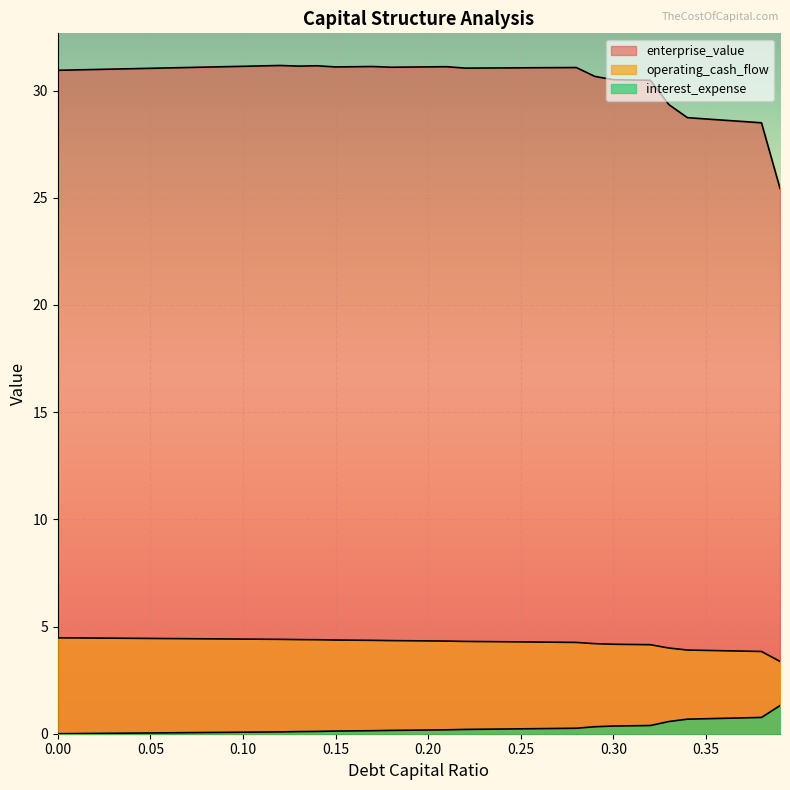

What is the label of the 11th point from the right?

0.29